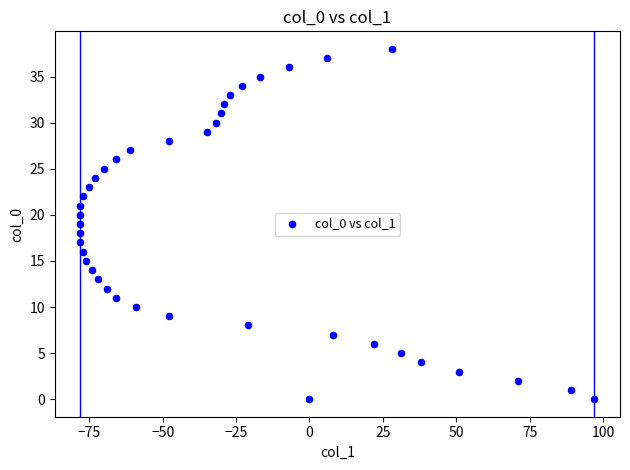

What is the range of Y values (max minus min)?

38